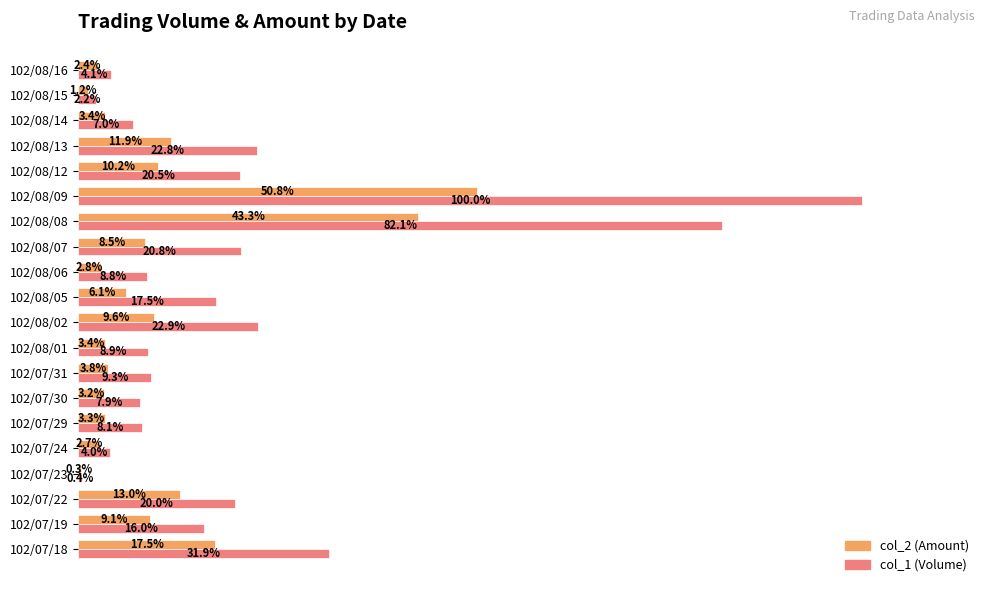

At which category is the sum across all series the highest?

102/08/09